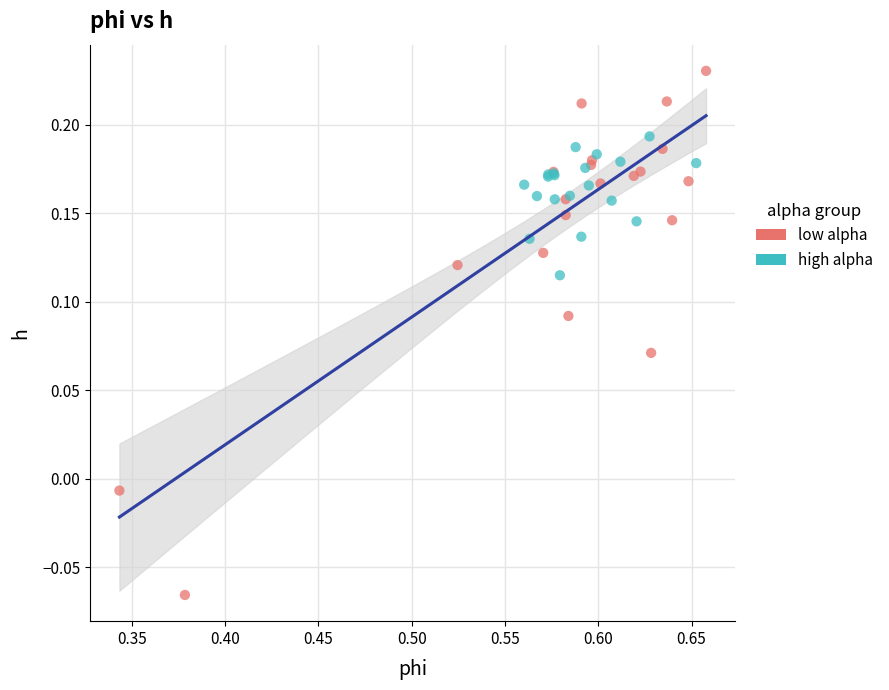

What are all the series names shown in the legend?

low alpha, high alpha